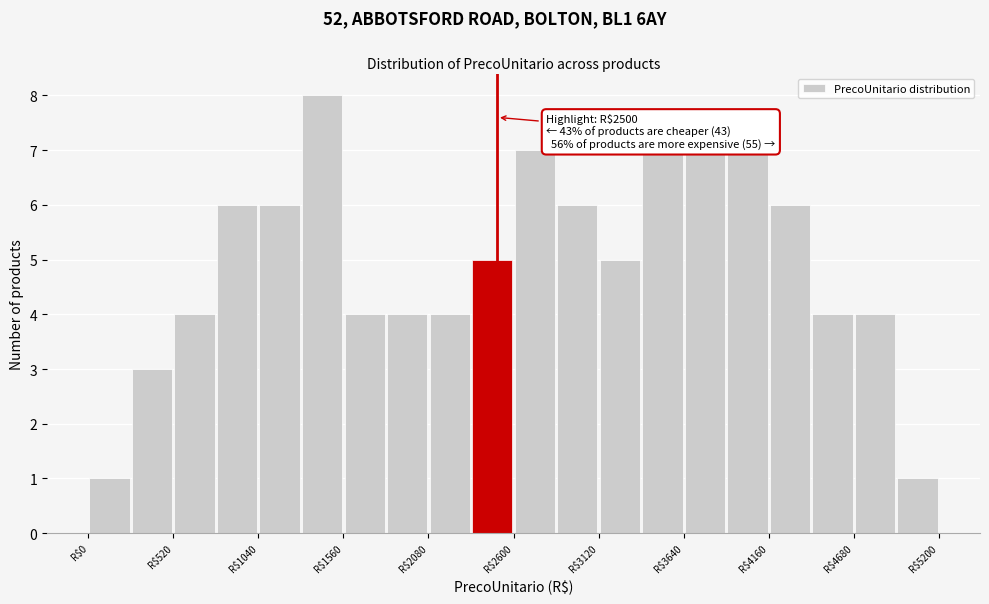

Read against the x-axis, roughly where is the centre of the tallest bar?

1400